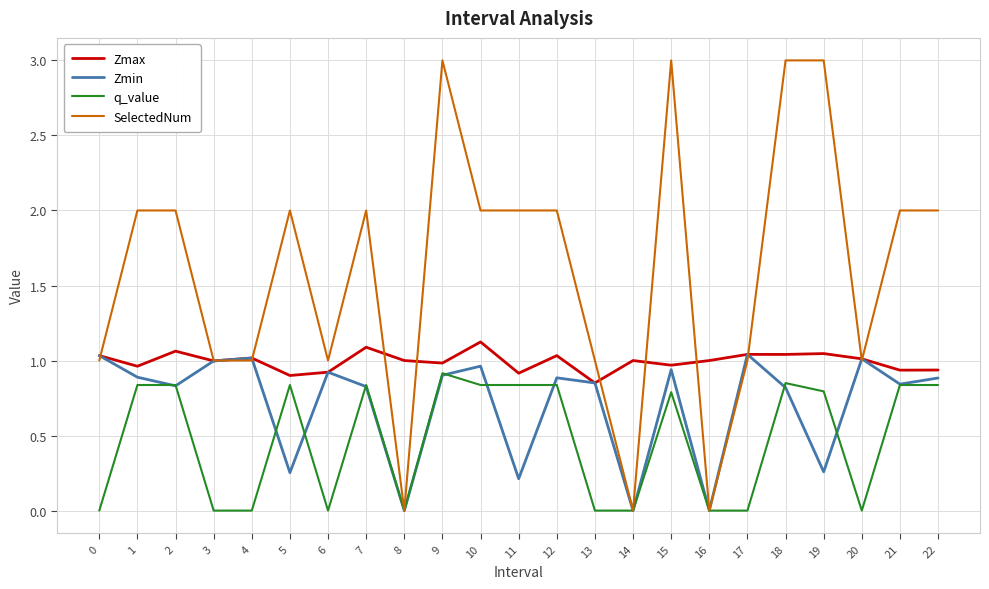

What is the sum of the q_value values at 10 and 2?

1.7